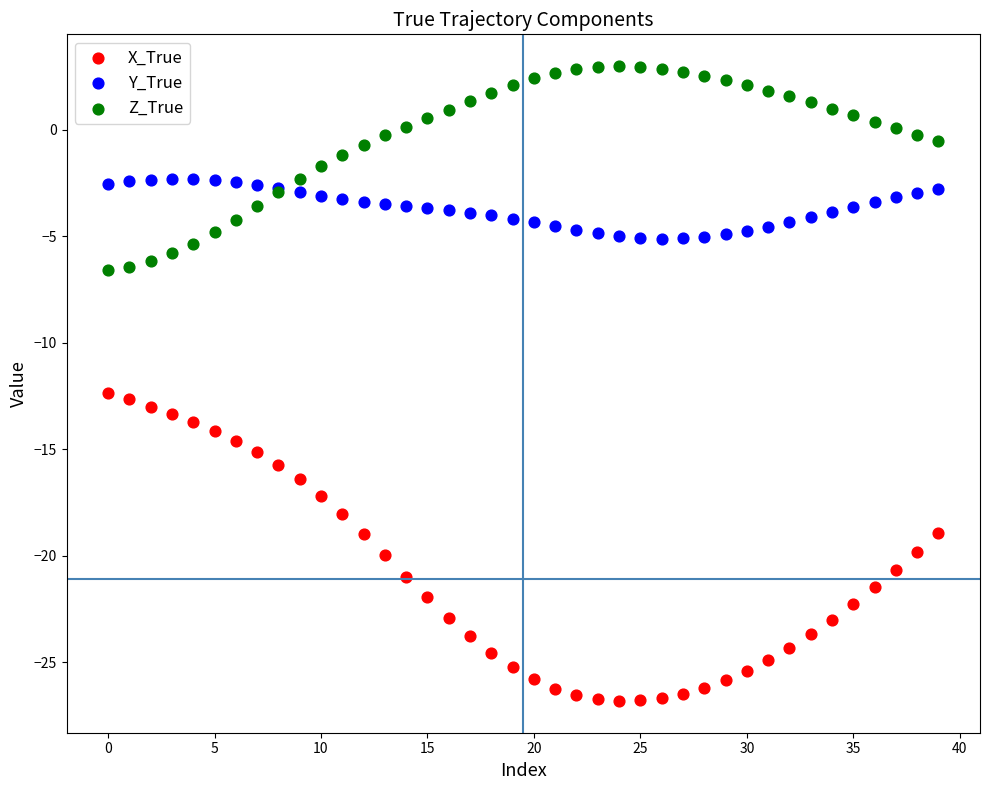

Which series contains the lowest Y value?

X_True